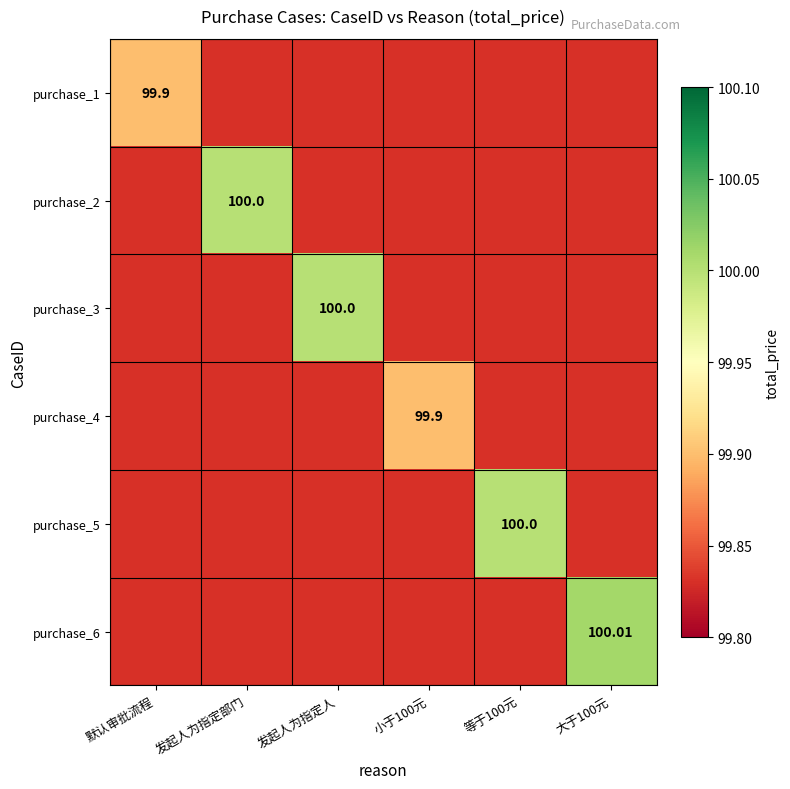

At which category is the sum across all series the highest?

大于100元